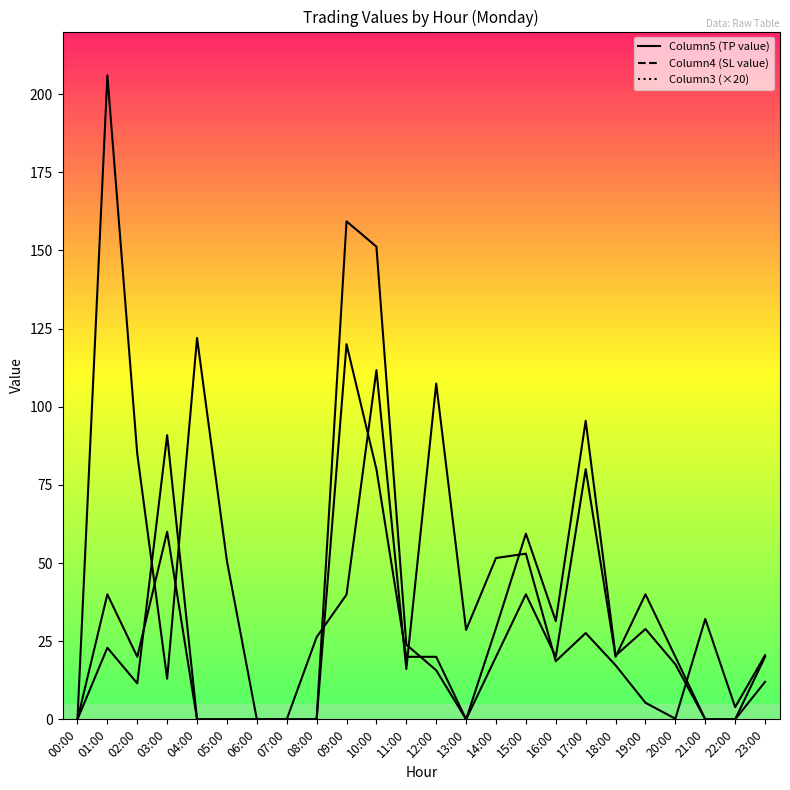

At which category is the sum across all series the highest?

10:00